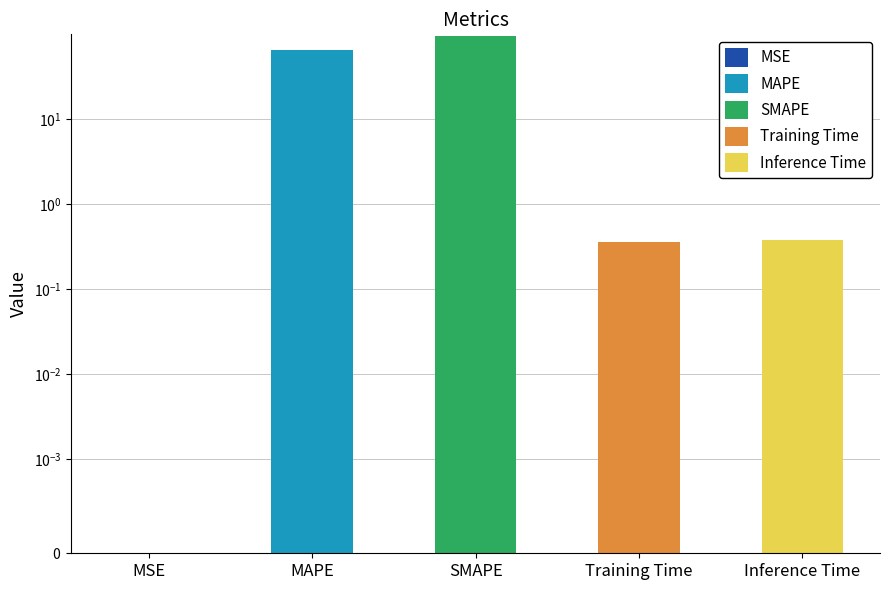

Which has a higher value, MAPE or SMAPE?

SMAPE